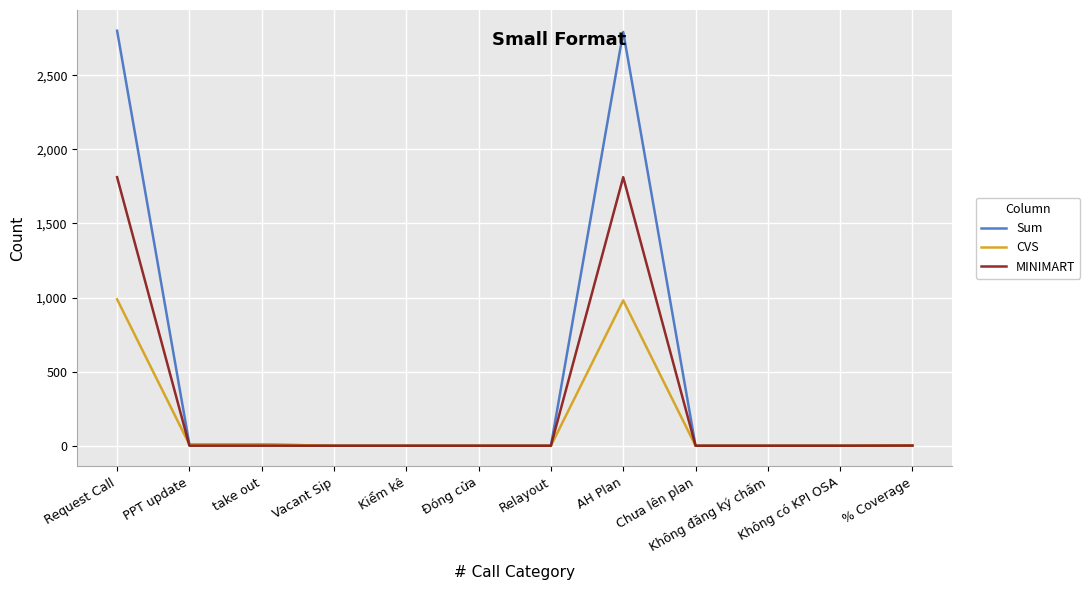

At AH Plan, list the series in order from largest to smallest.

Sum, MINIMART, CVS